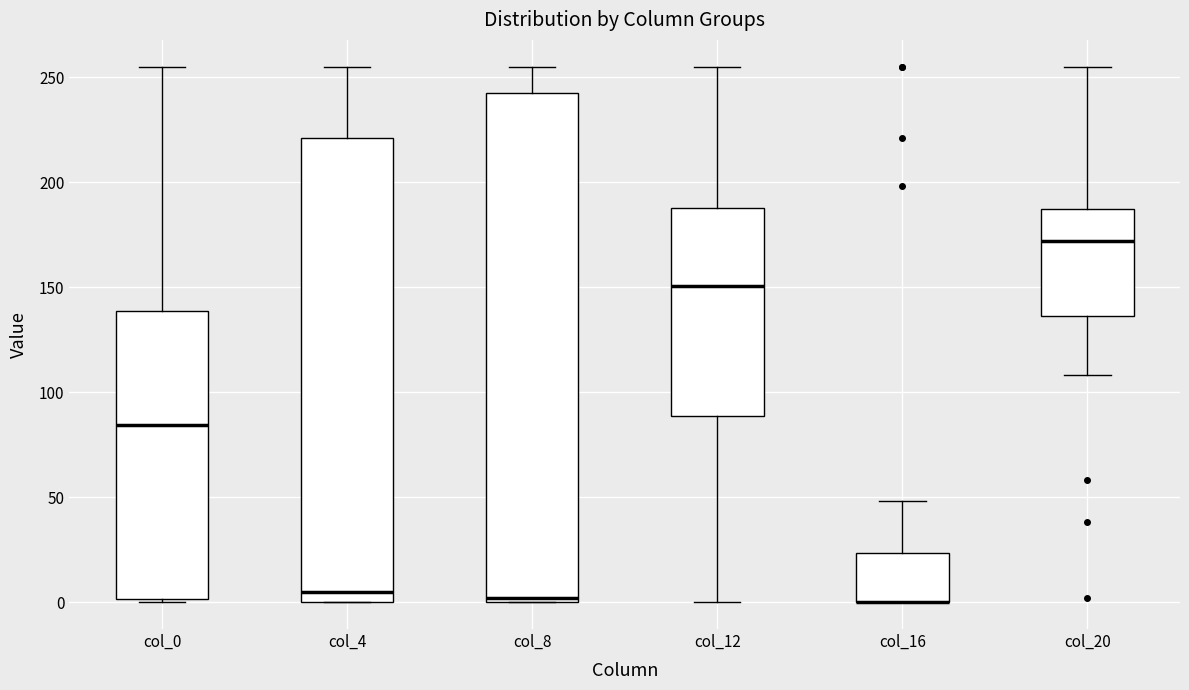

Reading left to right, read every box against the y-axis: the position of its median line, the range the box covers, and the ends of its whiskers. The values are not printed on the chart, so give them approximately, as read against the axis.

col_0: median 85, box 0 to 140, whiskers 0 (just below the box's lower edge) to 255
col_4: median 5, box 0 to 220, whiskers 0 to 255
col_8: median 0 (just above the box's lower edge), box 0 to 240, whiskers 0 to 255
col_12: median 150, box 90 to 190, whiskers 0 to 255
col_16: median 0 (drawn on the box's lower edge), box 0 to 25, whiskers 0 to 50
col_20: median 170, box 135 to 185, whiskers 110 to 255